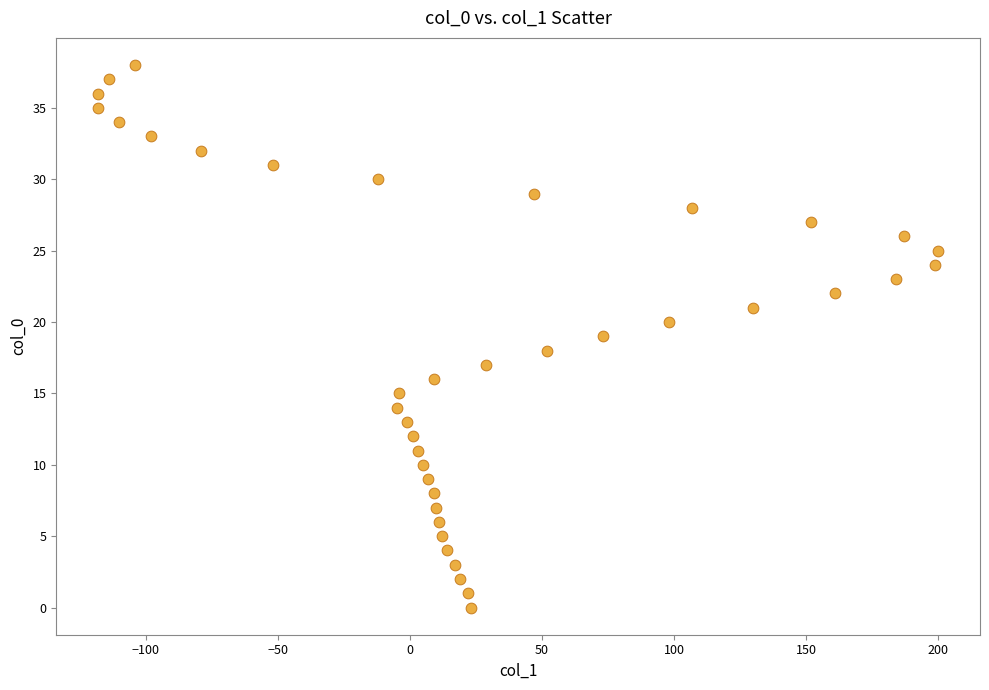

What is the range of X values (max minus min)?

318